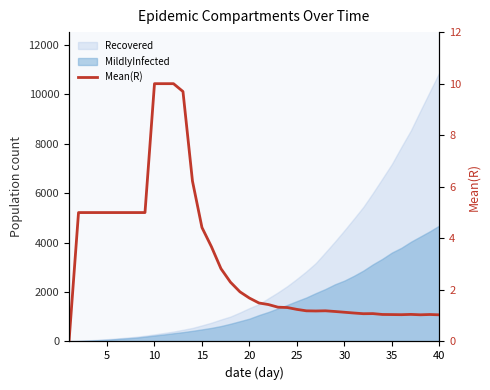

How many points are lower than both their immediate neighbors (excluding endpoints)?

4